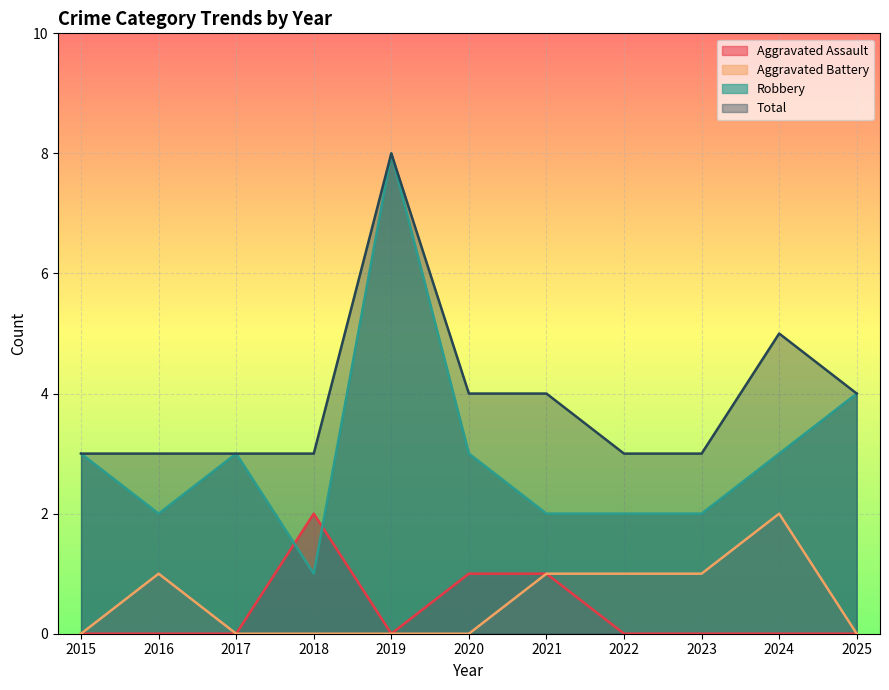

What are all the series names shown in the legend?

Aggravated Assault, Aggravated Battery, Robbery, Total